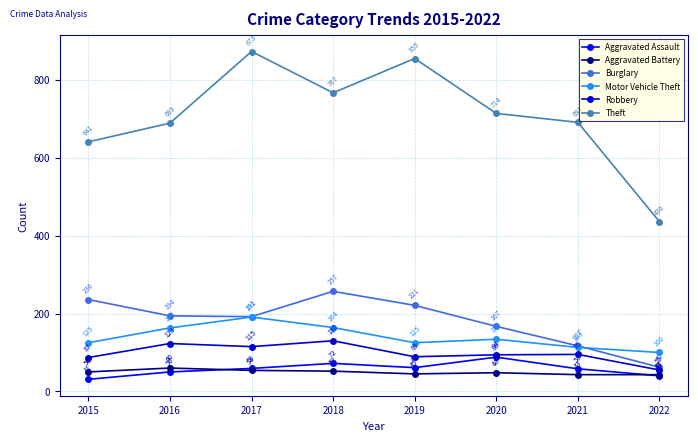

True or false: Robbery has more than 2 interior local peaks.

True